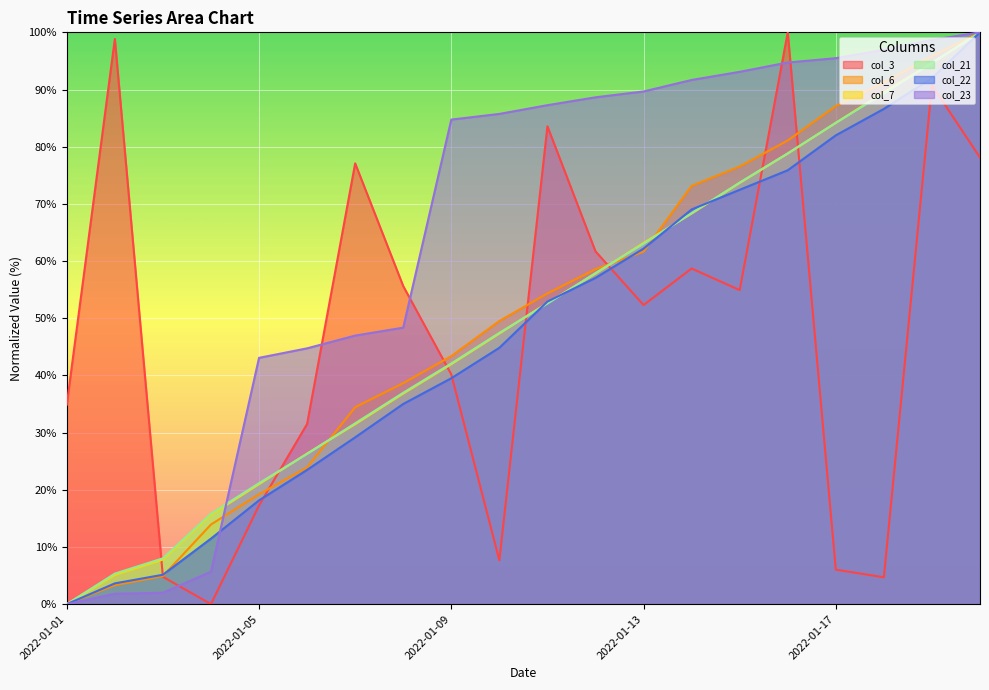

How many times do col_22 and col_3 cross each other?

7